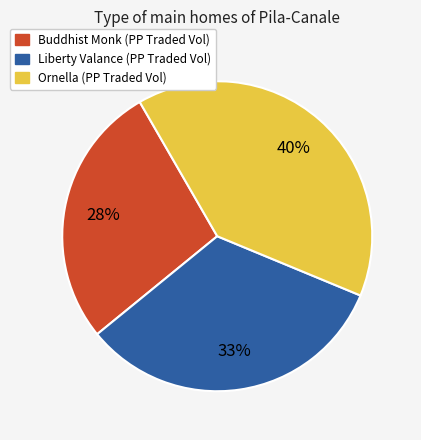

To the nearest percent, what is the average slice percentage?

33%